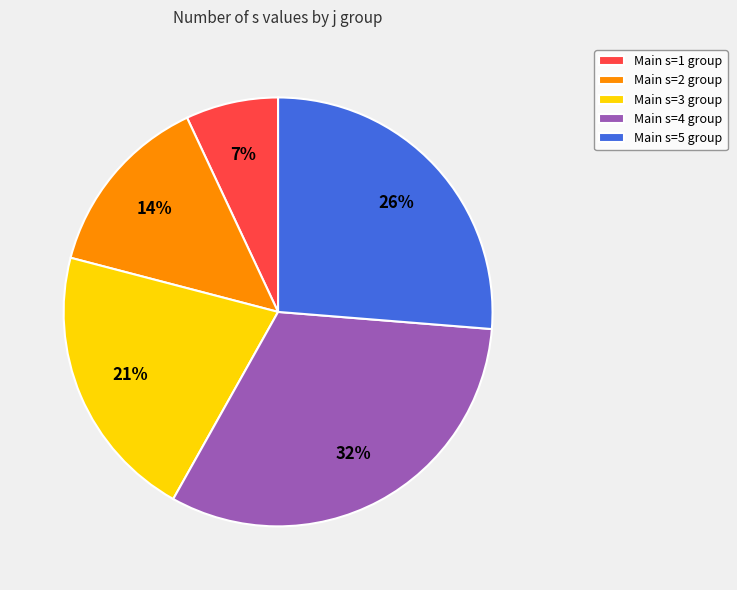

Which has a higher value, Main s=5 group or Main s=3 group?

Main s=5 group